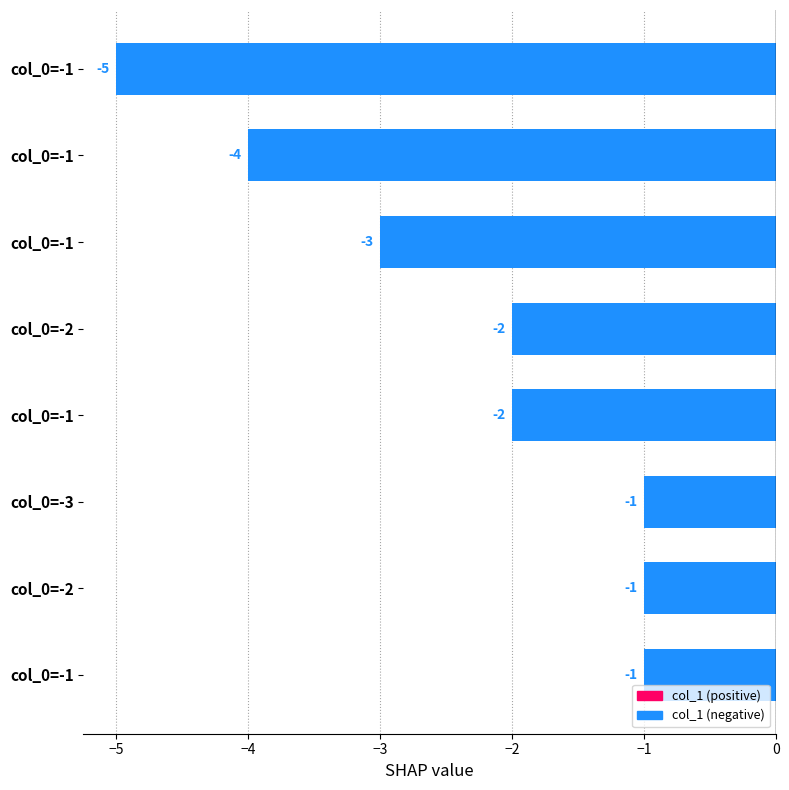

Count the number of values greater than -2.

3